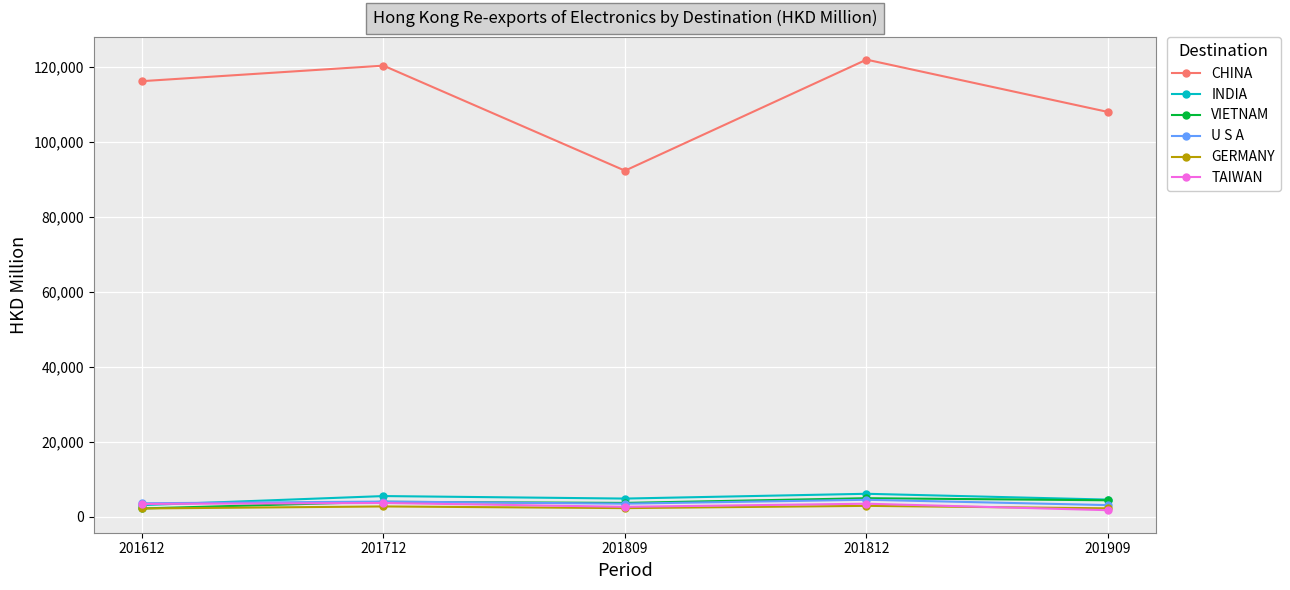

What is the difference between the highest and lowest values at 201909?

106344.3